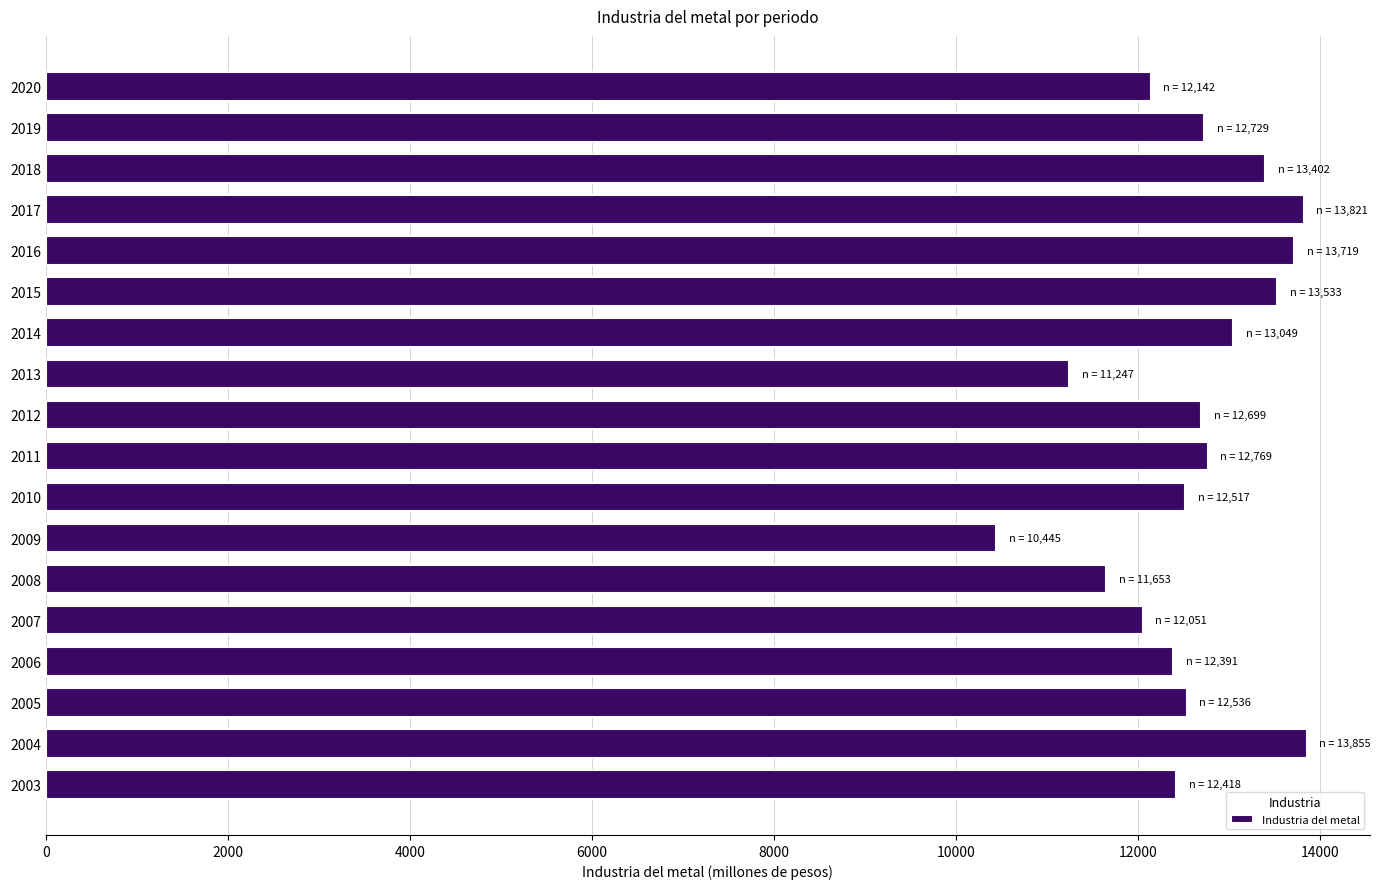

How many bars are there in total?

18